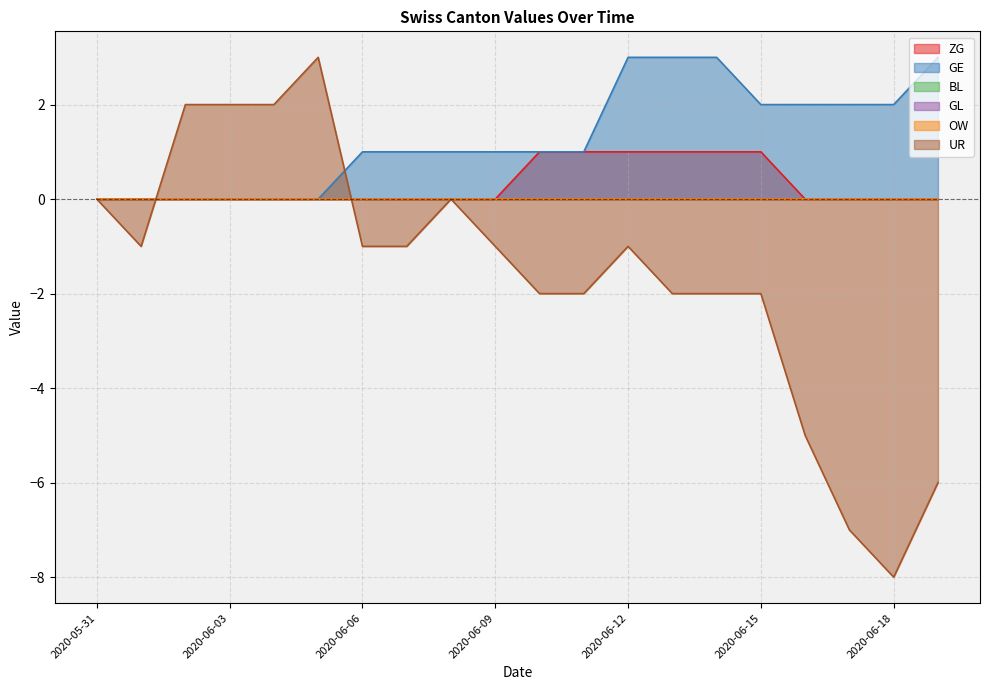

Count the ZG values in the range 0 to 1.

20